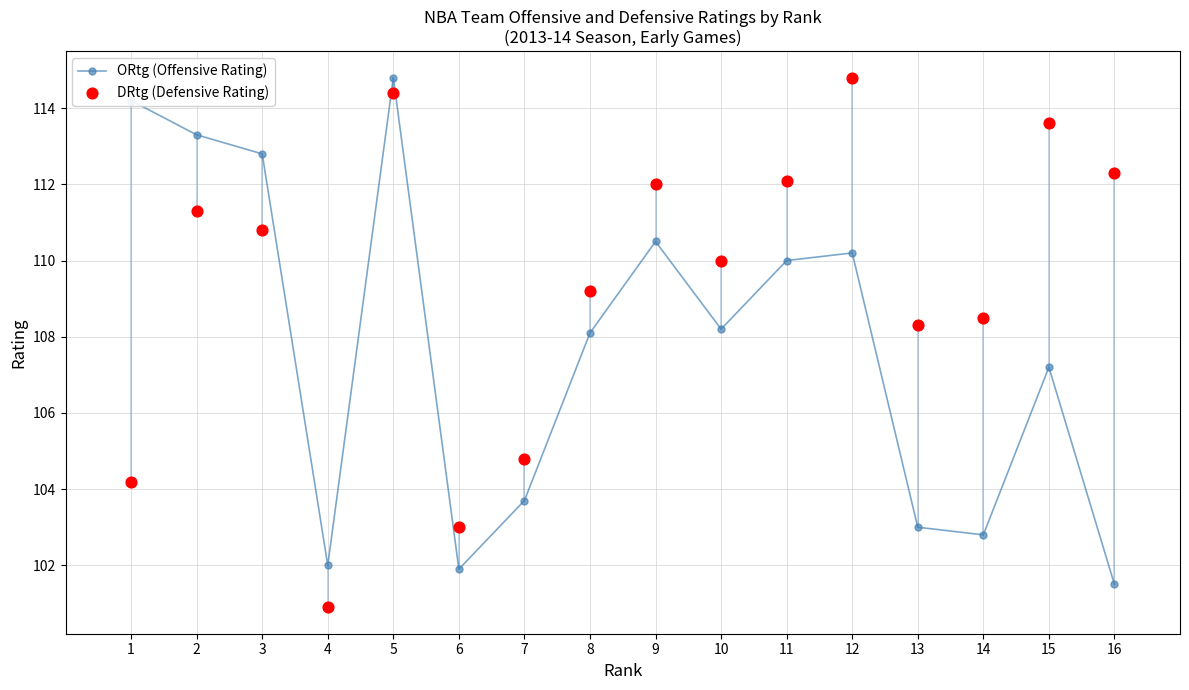

Which series has the largest Y range (max minus min)?

DRtg (Defensive Rating)